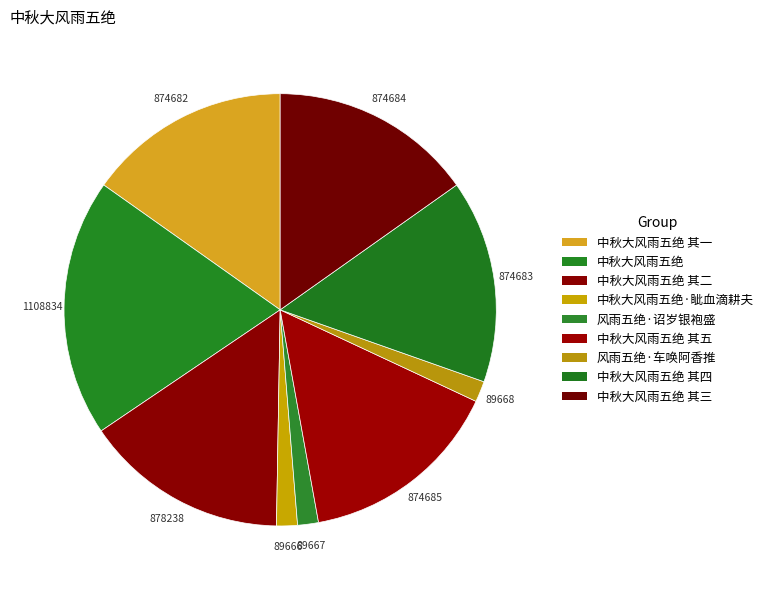

To the nearest percent, what is the combined percentage of 中秋大风雨五绝 其五 and 中秋大风雨五绝 其四?

30%